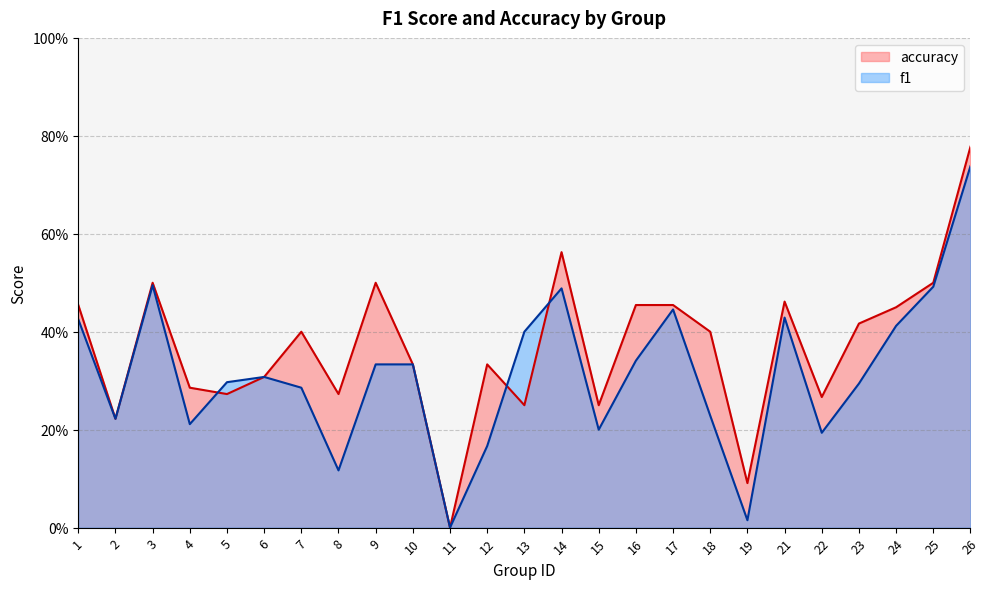

At which label is f1 closest to 0?

11